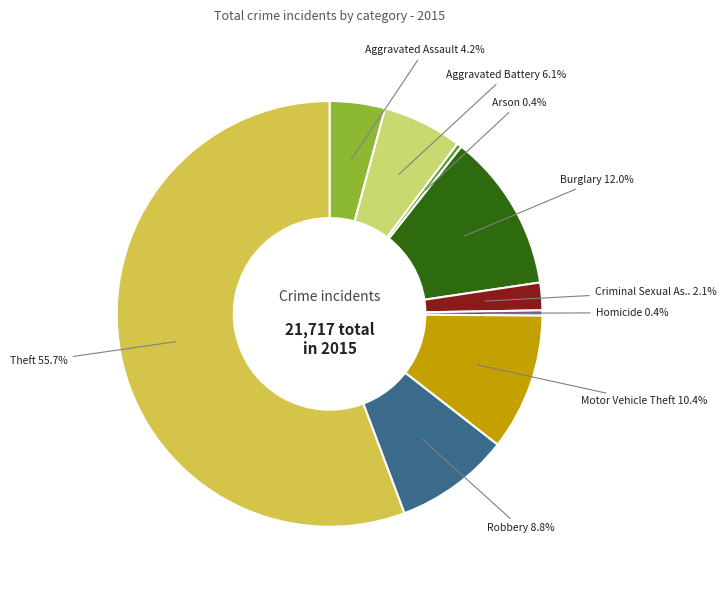

Does any single category account for the majority?

Yes